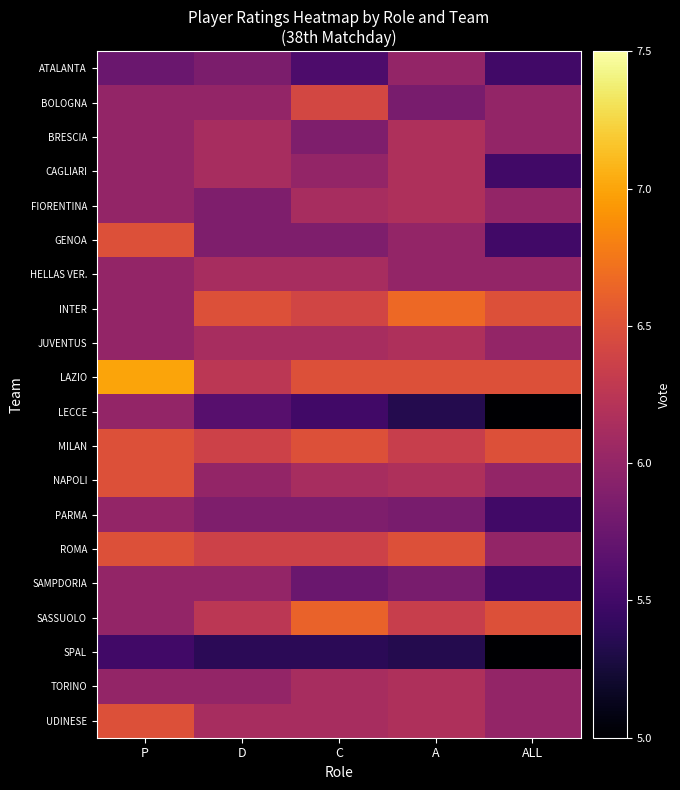

Which series changed the most between P and D?

LAZIO